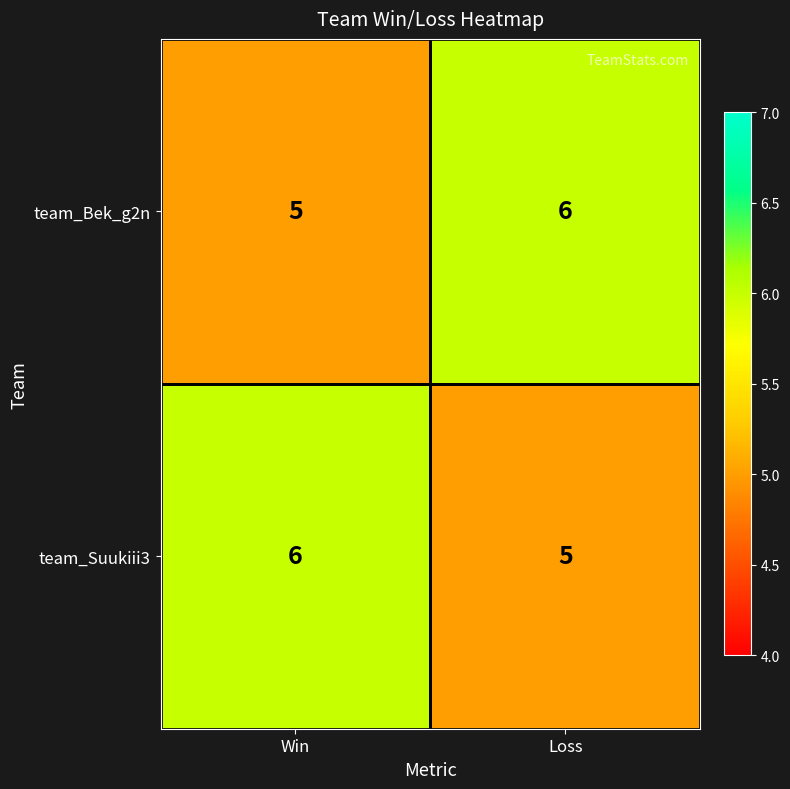

What is the total value across all series at Loss?

11